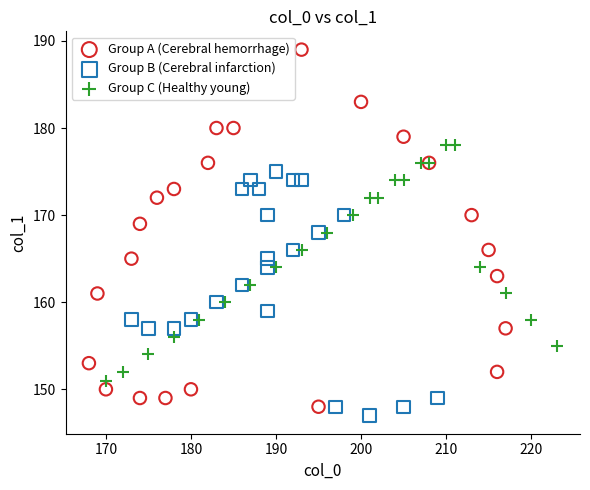

Which series reaches the maximum Y coordinate?

Group A (Cerebral hemorrhage)